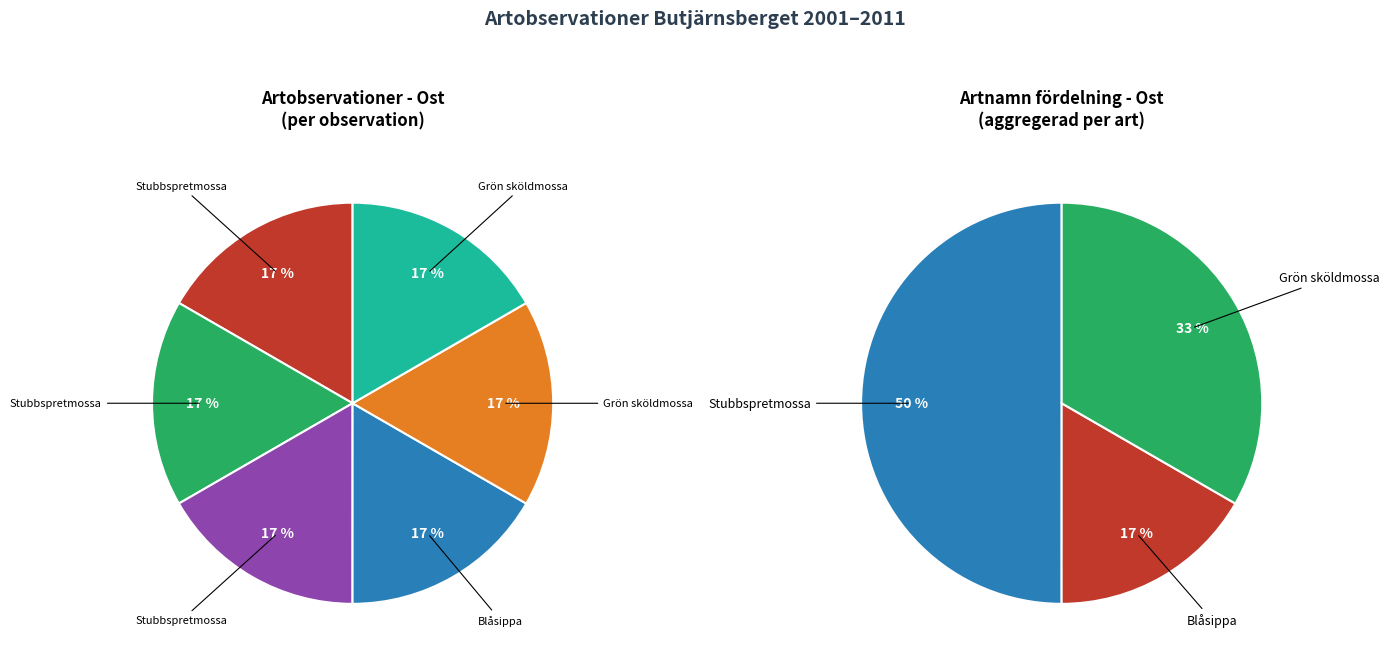

True or false: Stubbspretmossa (746342) accounts for 9% of the total.

False